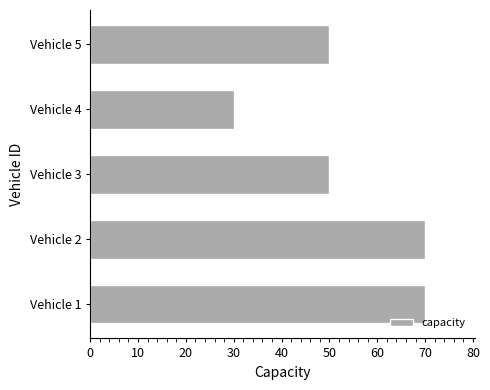

The value at Vehicle 2 is 70. True or false?

True